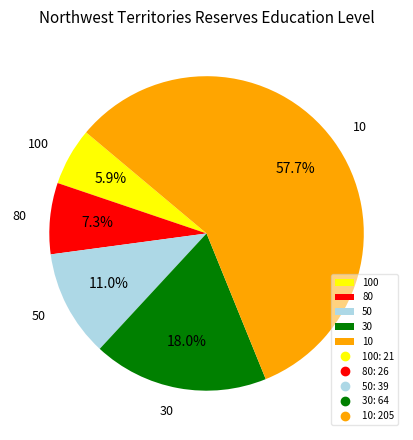

True or false: 100 accounts for 6% of the total.

True